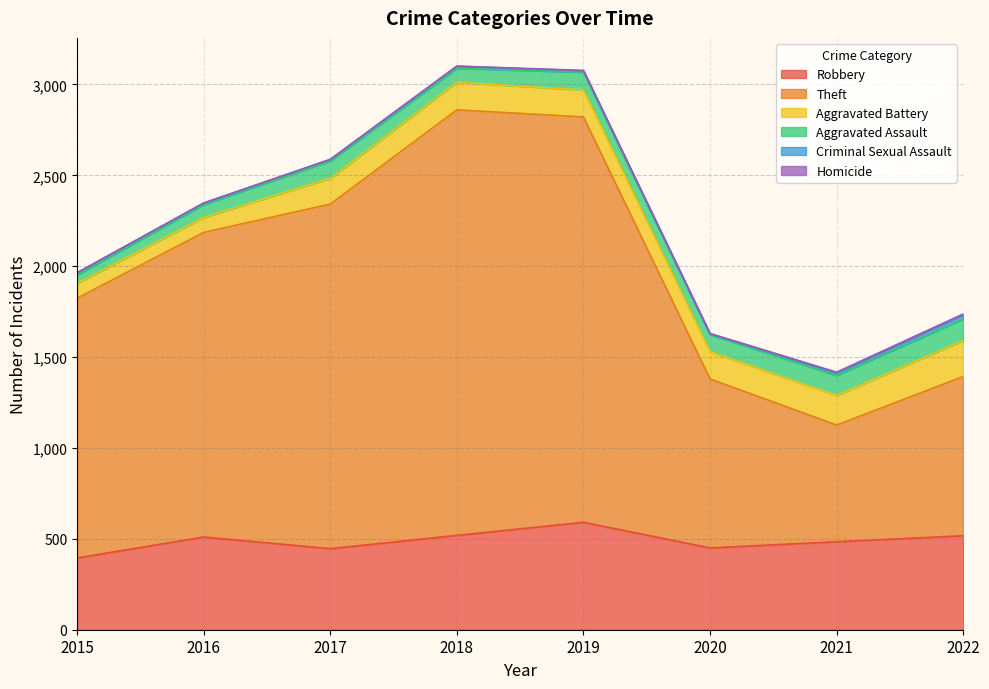

True or false: Criminal Sexual Assault and Robbery cross at least once.

False